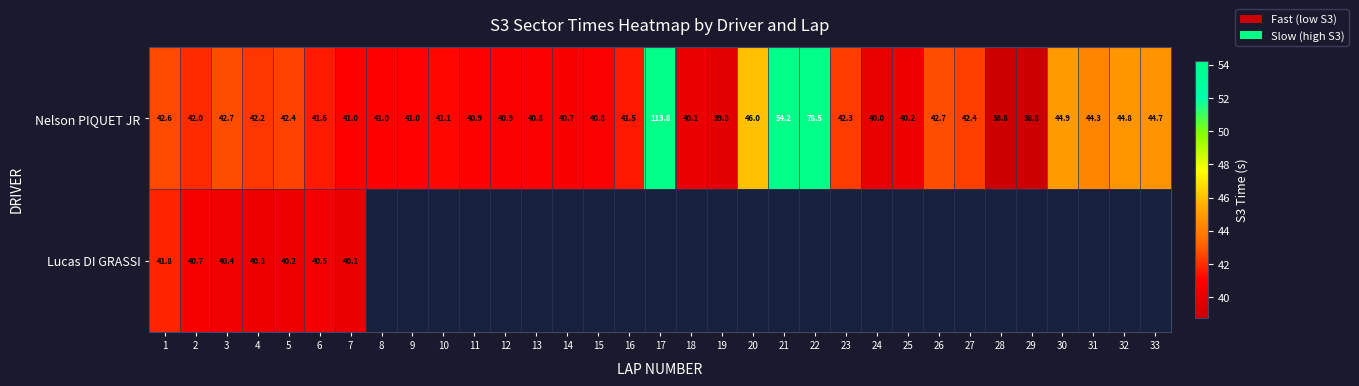

How many data points in Nelson PIQUET JR are less than 41?

11